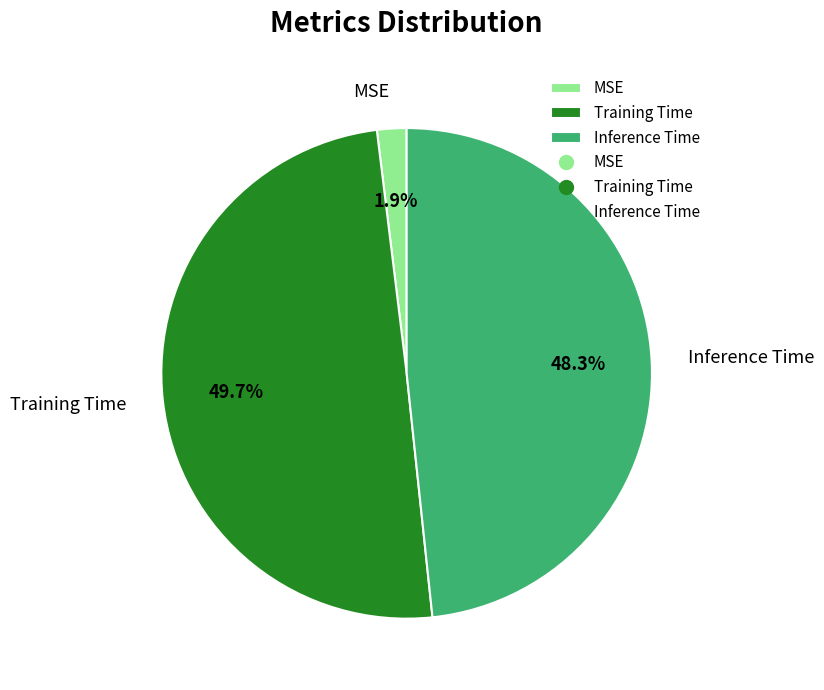

Which slice is the largest?

Training Time